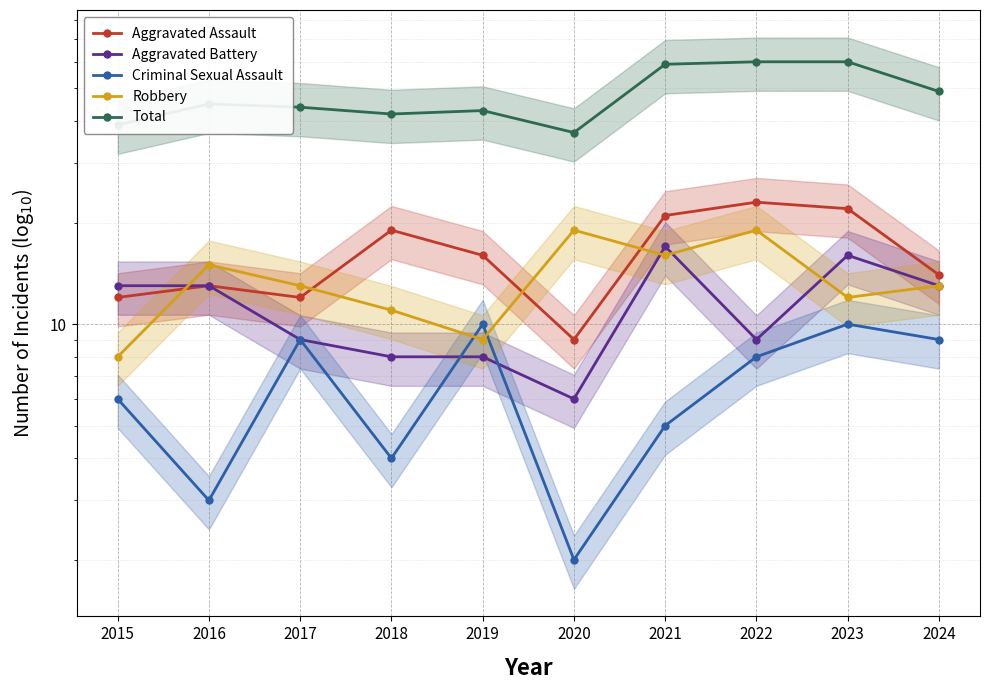

List the series in order of their peak value, highest first.

Total, Aggravated Assault, Robbery, Aggravated Battery, Criminal Sexual Assault